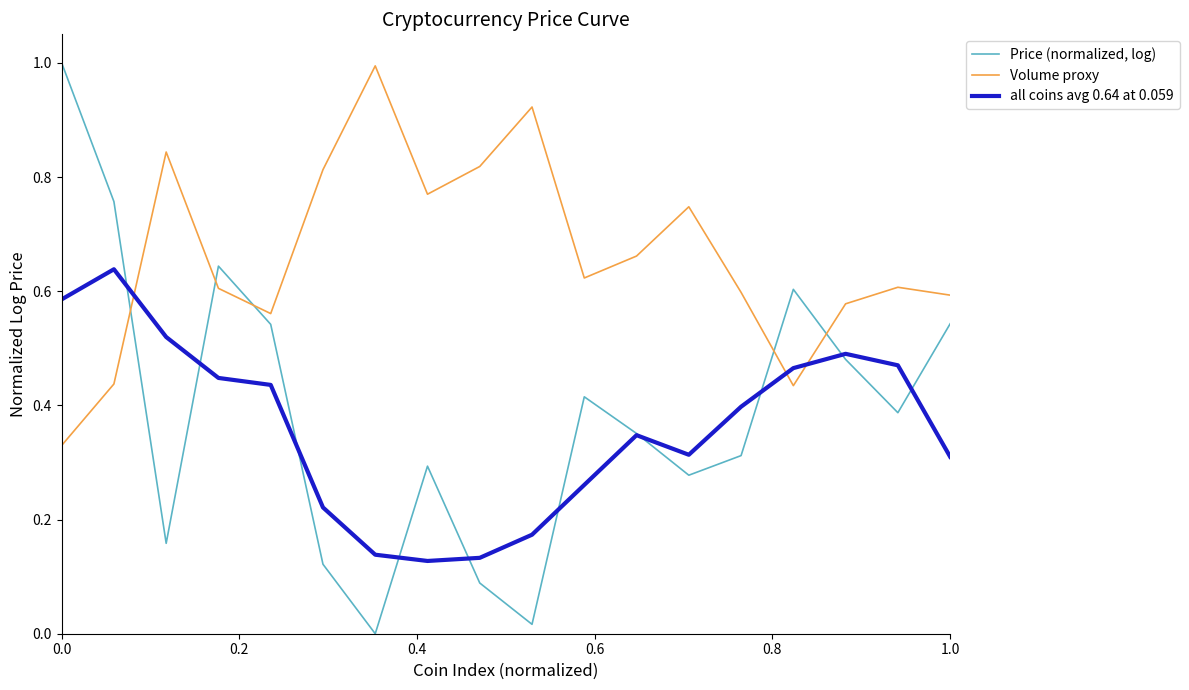

What is the maximum value shown in the chart?

1.0